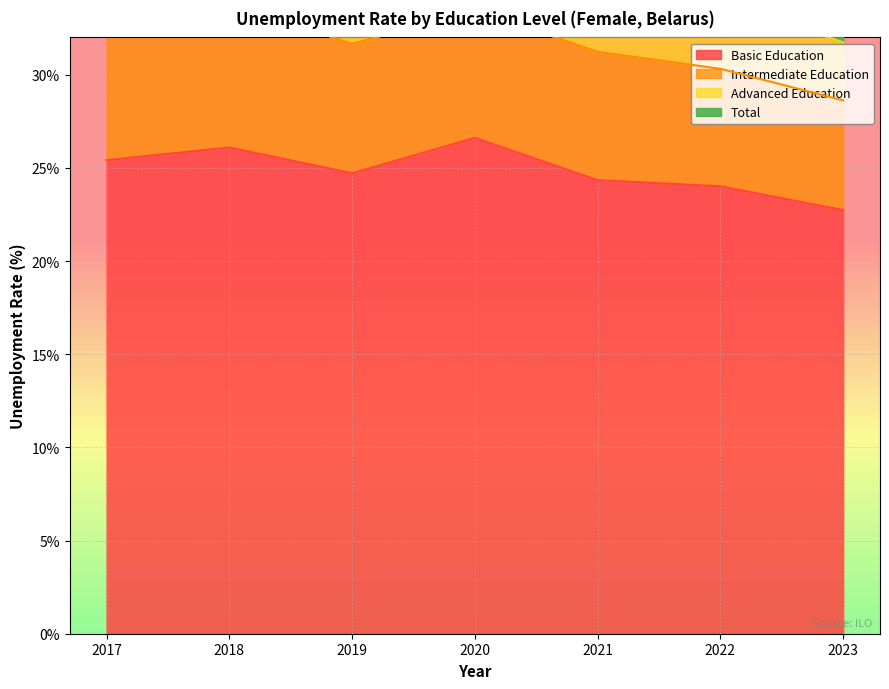

Reading left to right, transcribe all the data shown in this chart.

Basic Education: 2017=25.4	2018=26.1	2019=24.7	2020=26.6	2021=24.3	2022=24.0	2023=22.7
Intermediate Education: 2017=8.7	2018=7.8	2019=6.9	2020=6.9	2021=6.9	2022=6.3	2023=5.9
Advanced Education: 2017=5.1	2018=4.6	2019=3.5	2020=4.7	2021=4.5	2022=3.7	2023=3.1
Total: 2017=7.6	2018=6.8	2019=5.8	2020=6.2	2021=6.2	2022=5.5	2023=5.0